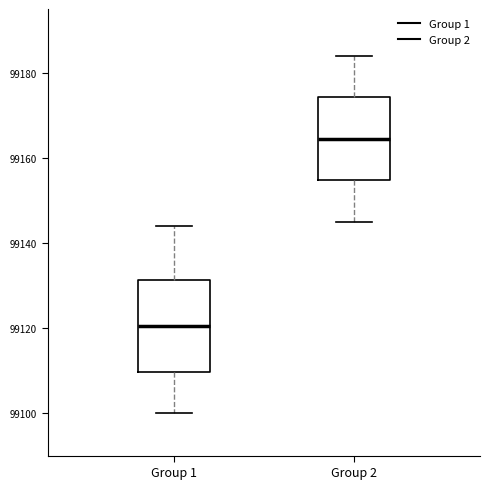

Reading left to right, transcribe this box plot: for each box, give where its median line is, the range the box spans, and where its two whiskers end, as read against the y-axis. The values are not printed on the chart, so give them approximately, as read against the axis.

Group 1: median 99120, box 99110 to 99132, whiskers 99100 to 99144
Group 2: median 99164, box 99154 to 99174, whiskers 99146 to 99184